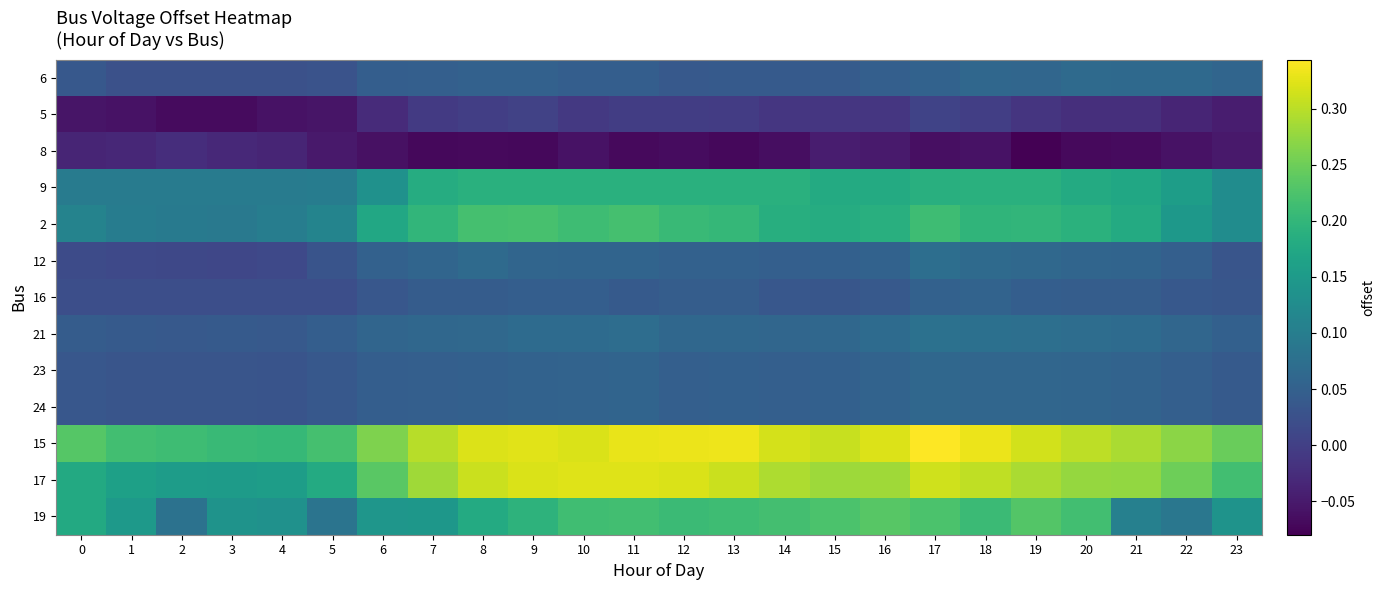

At which category is the sum across all series the highest?

17